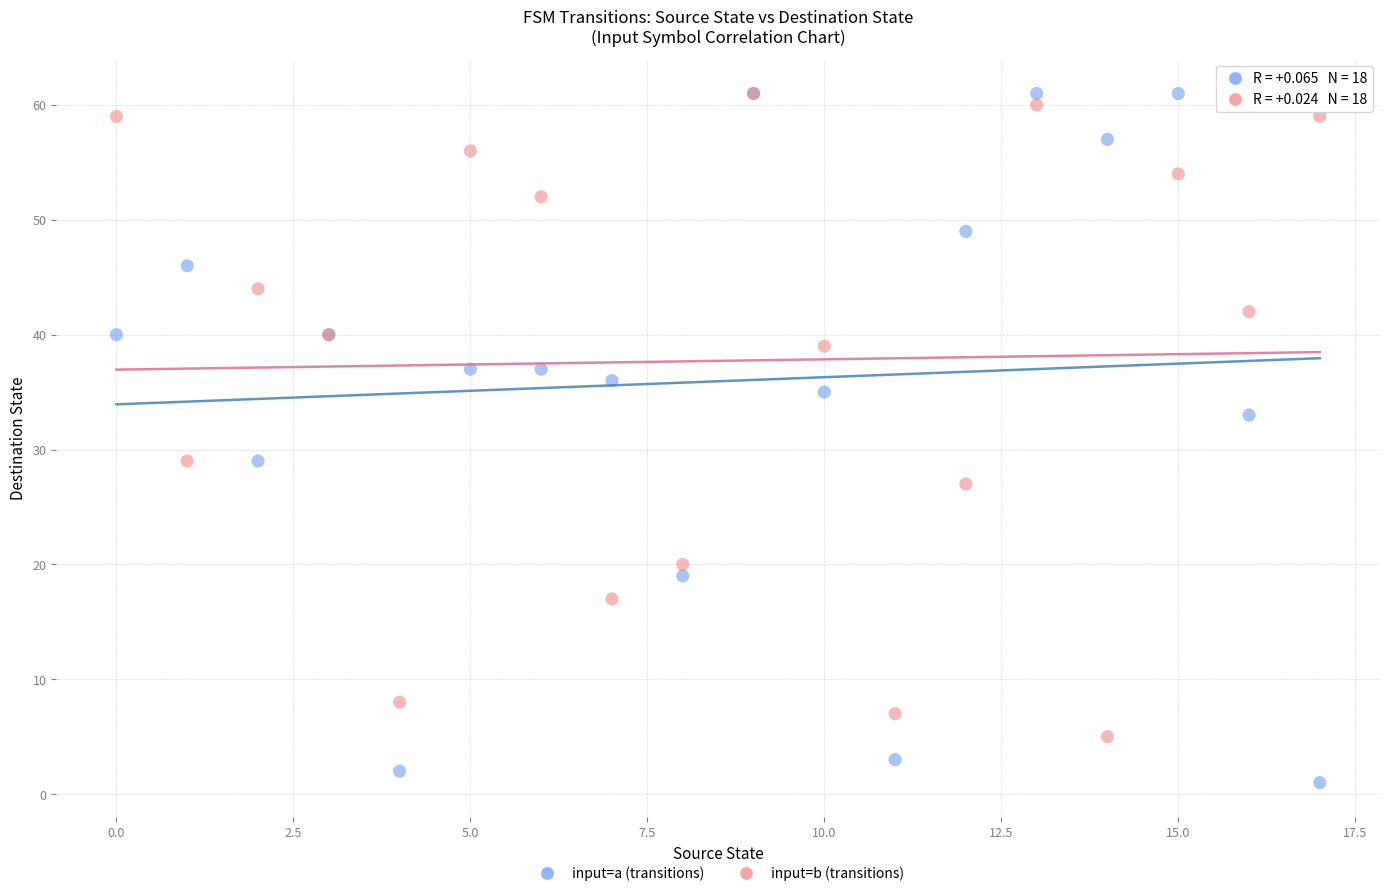

Which series reaches the minimum Y coordinate?

input=a (transitions)